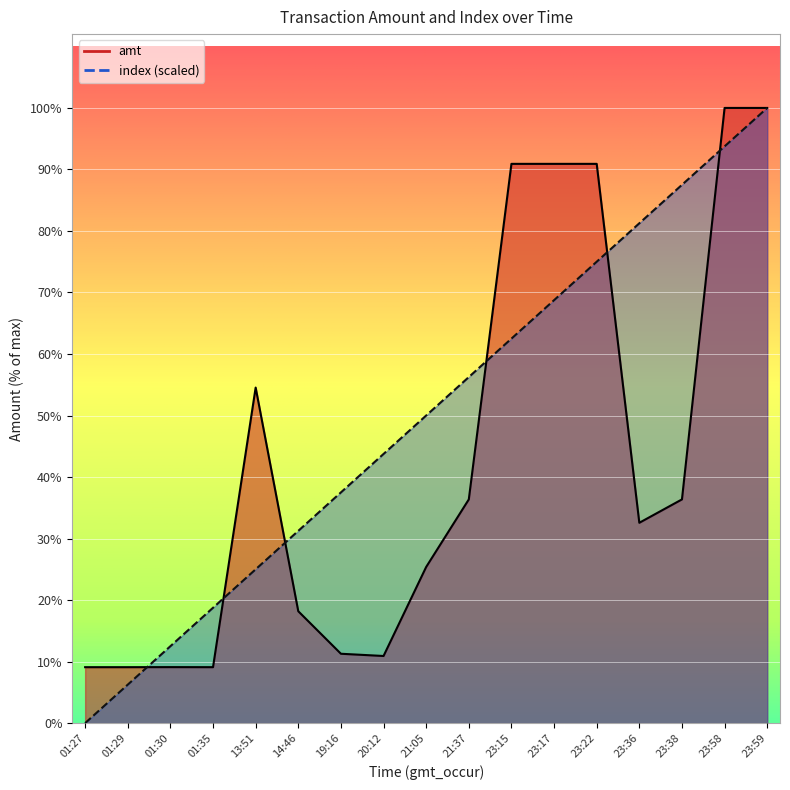

What is the difference between the second highest and minimum values in the index series?

5156.2